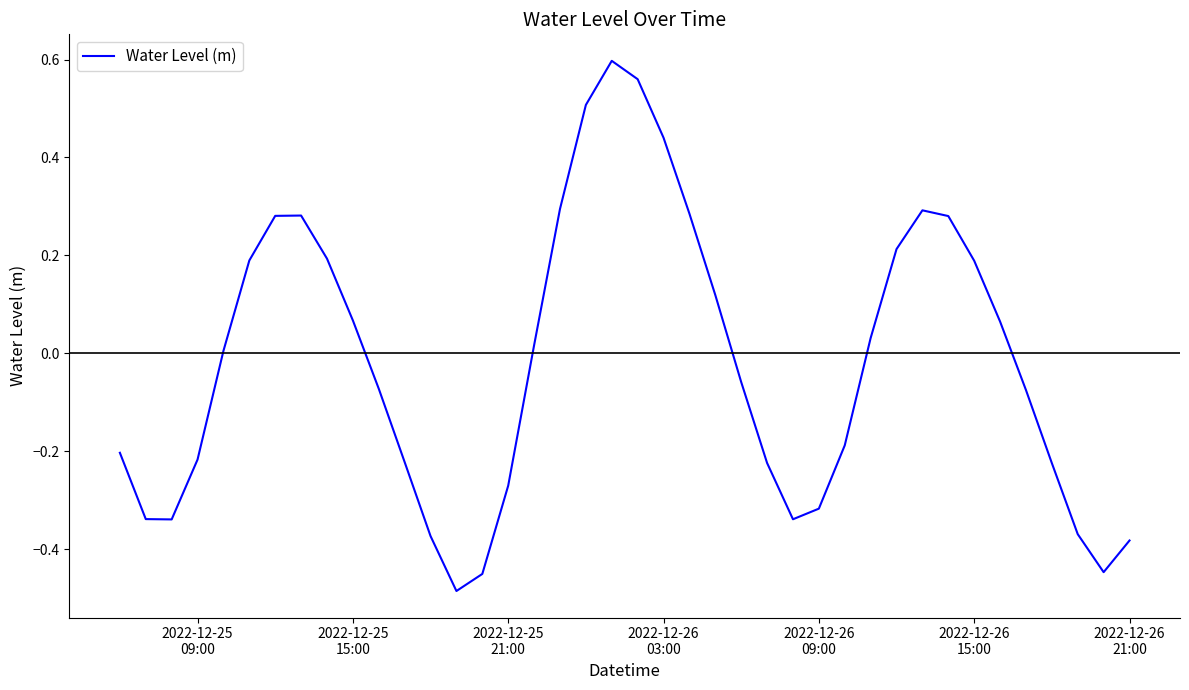

How many negative values are there?

20